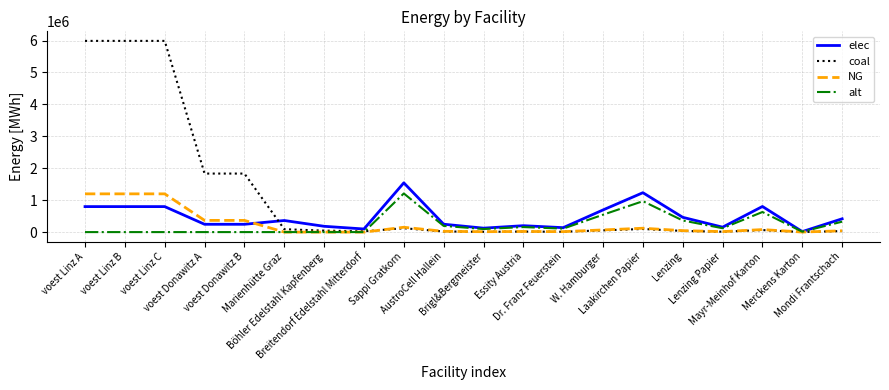

What is the difference between the alt values at AustroCell Hallein and voest Linz C?

193584.1